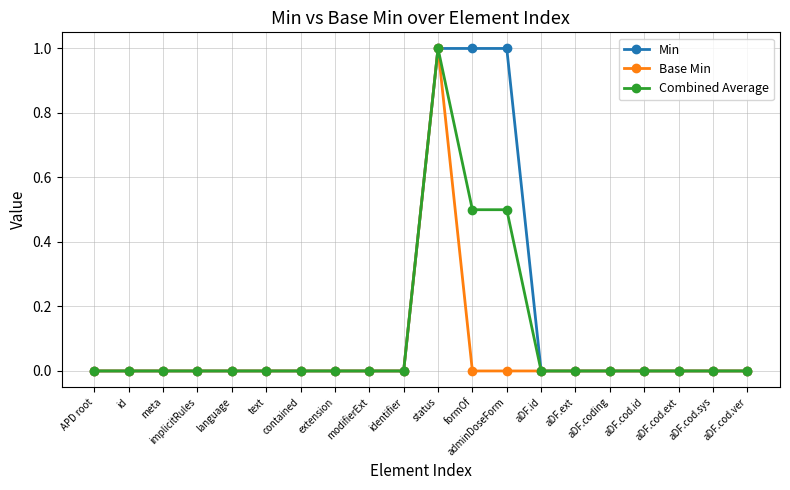

Rank the series by their average value, from lowest to highest.

Base Min, Combined Average, Min